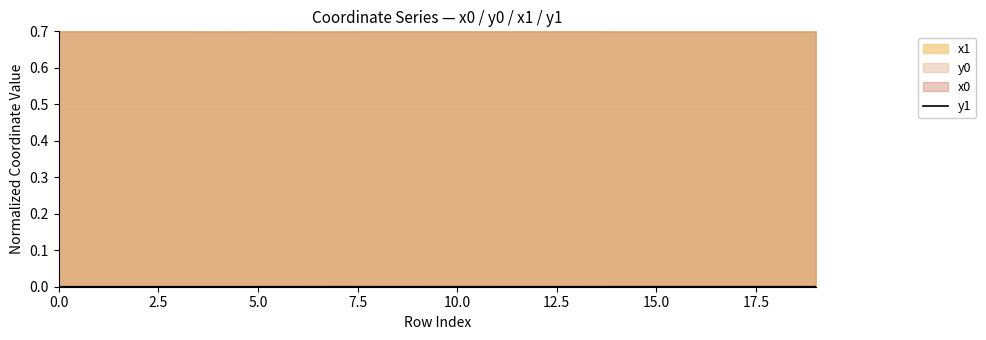

Where is the data nearest to the value 0?

5.0